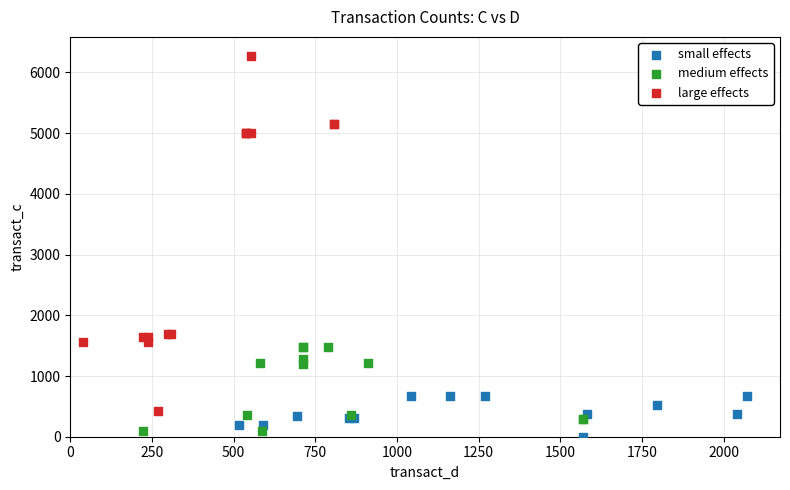

Which series contains the lowest Y value?

small effects